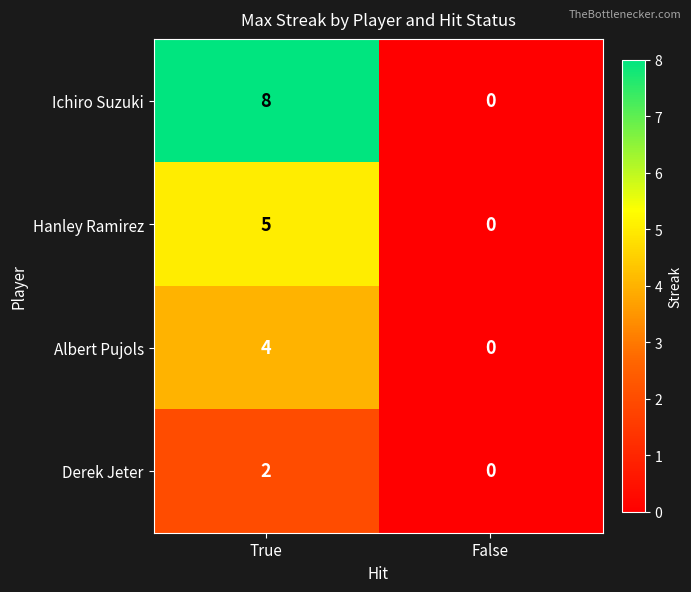

Rank the series at True from highest to lowest value.

Ichiro Suzuki, Hanley Ramirez, Albert Pujols, Derek Jeter